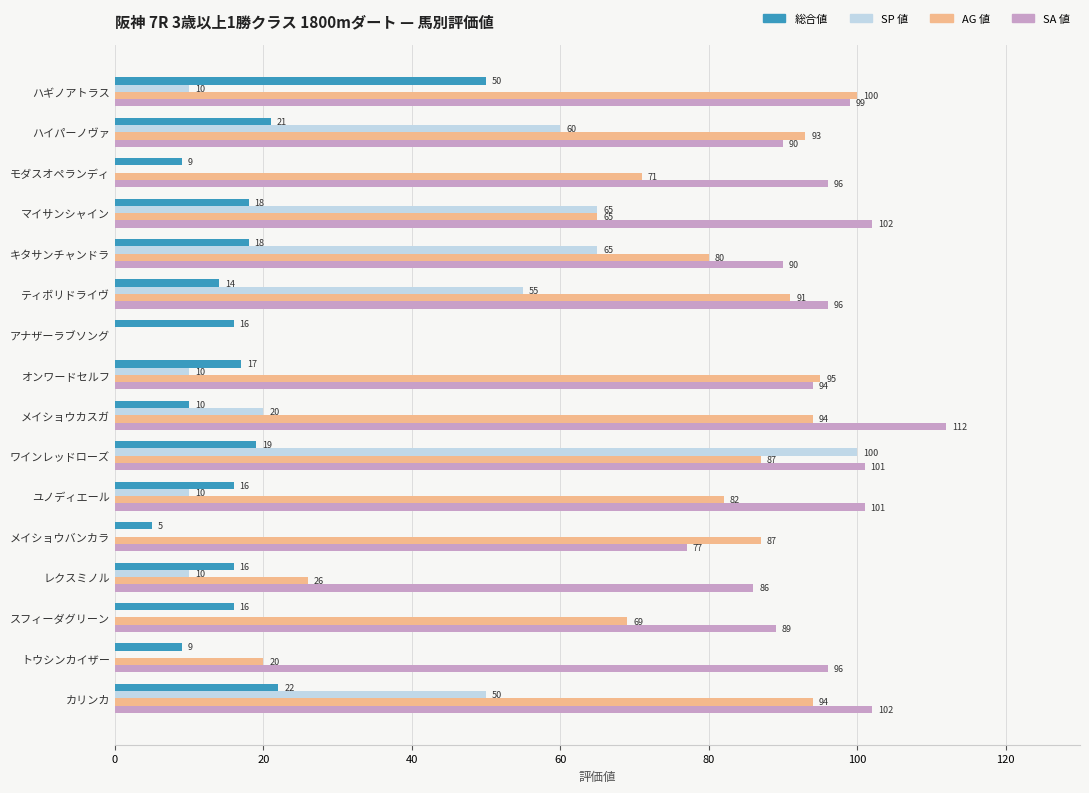

What is the sum of the AG 値 values at ワインレッドローズ and オンワードセルフ?

182